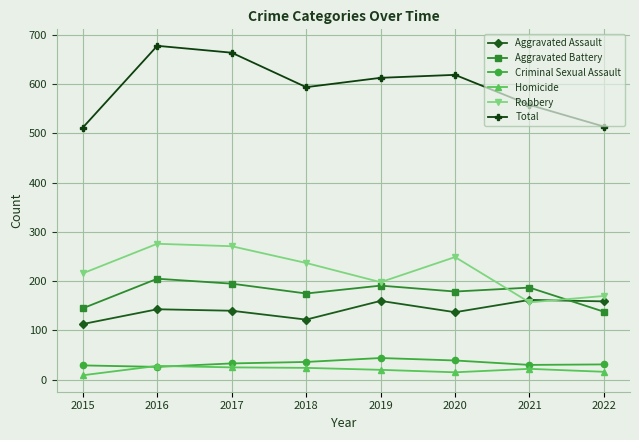

What are all the series names shown in the legend?

Aggravated Assault, Aggravated Battery, Criminal Sexual Assault, Homicide, Robbery, Total